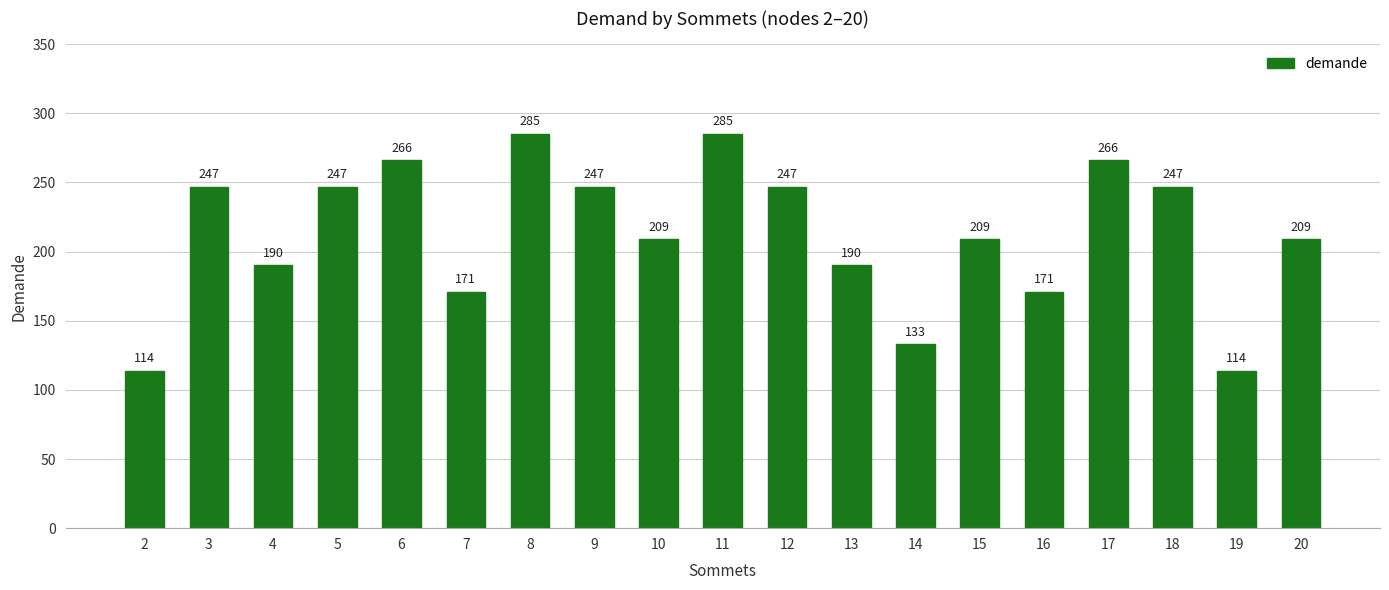

What is the change in value from 14 to 20?

+76